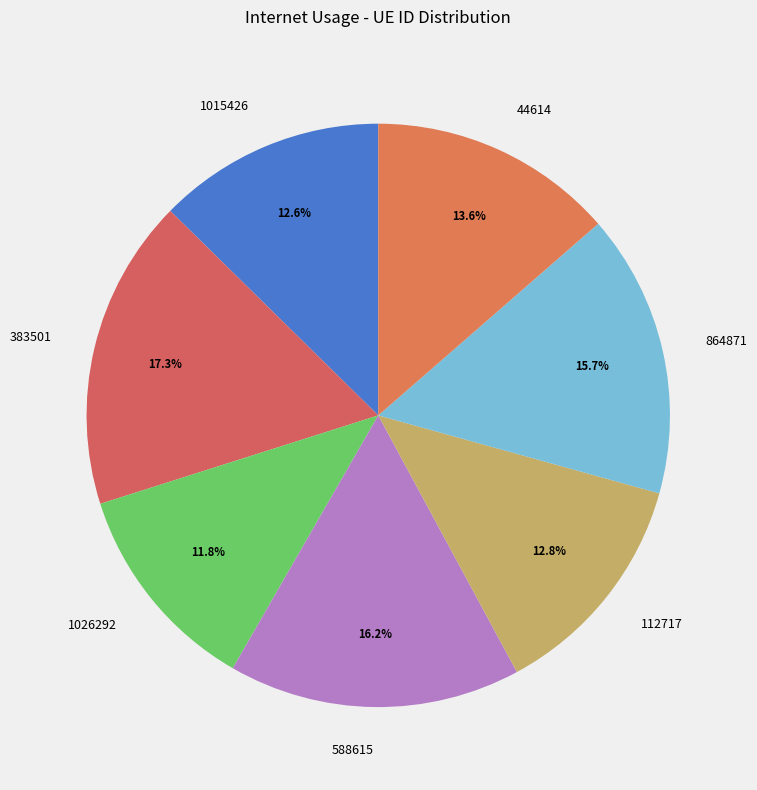

Which slice is the smallest?

1026292